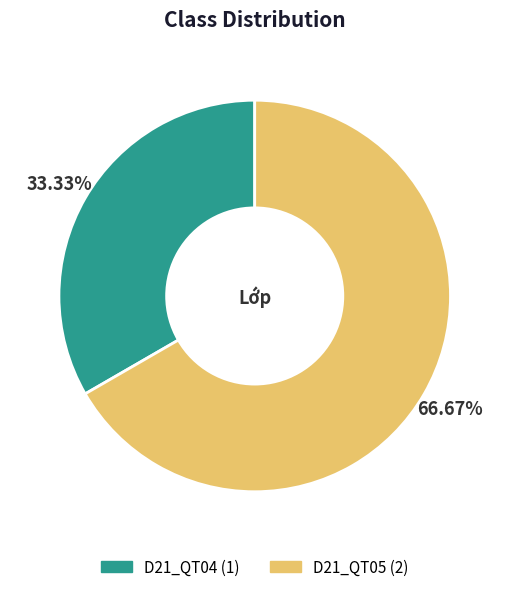

What is the ratio of the value at D21_QT05 to the value at D21_QT04?

2.0